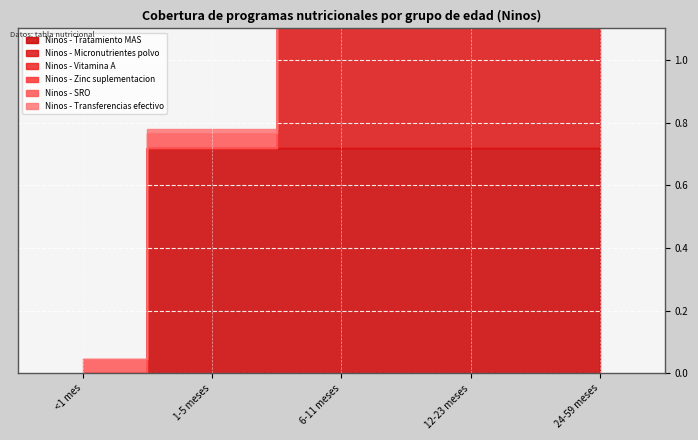

After their last crossing, which series has the higher values: Ninos - SRO or Ninos - Vitamina A?

Ninos - Vitamina A